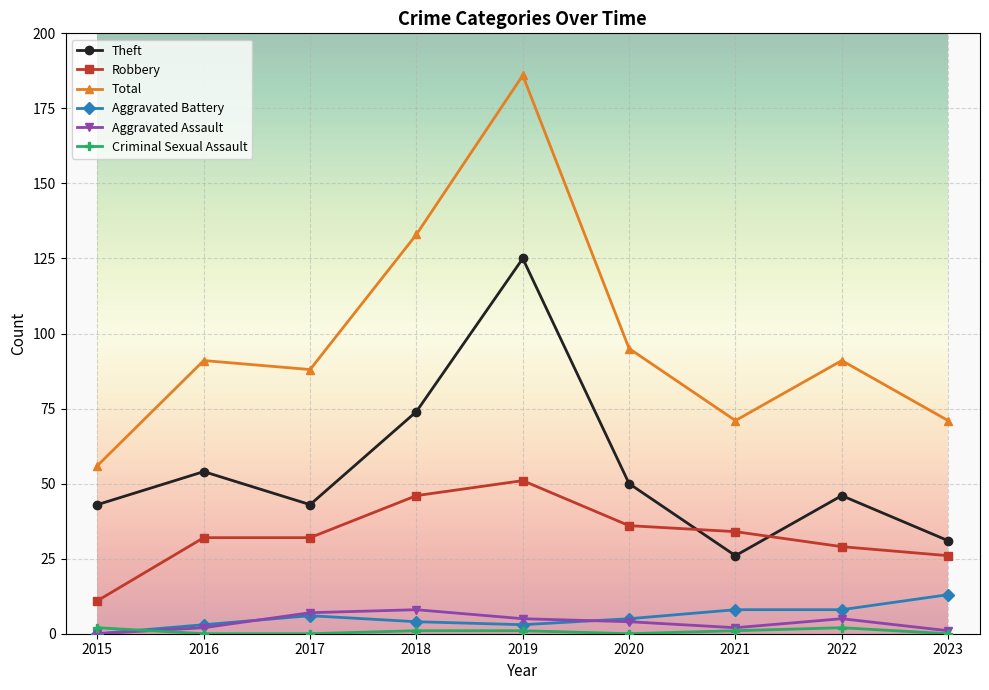

Does the chart display data point markers on the line(s)?

Yes